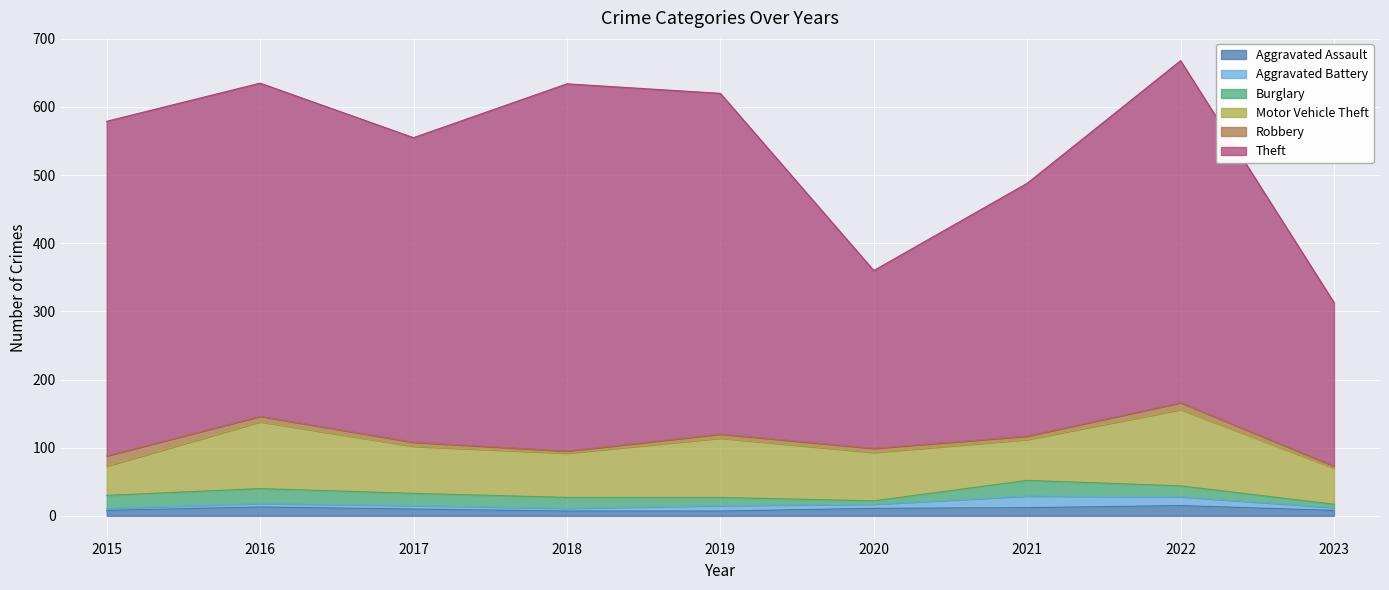

How many data points does each series have?

9